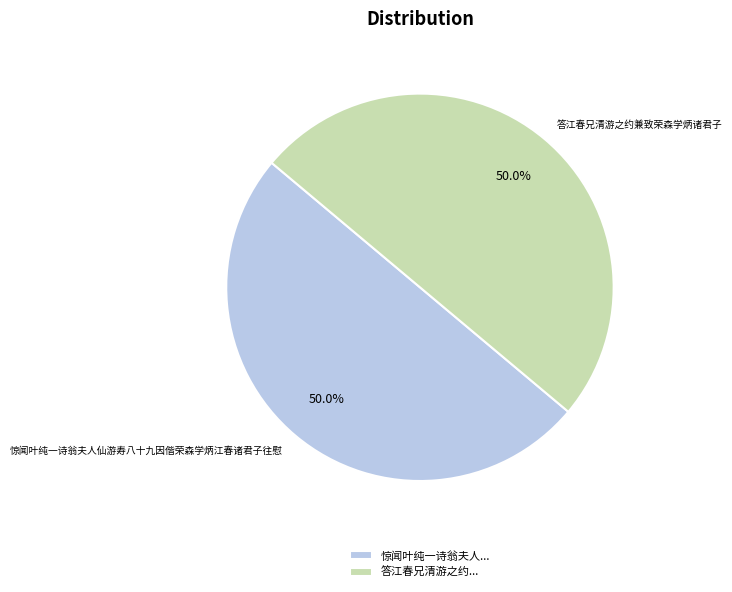

True or false: 惊闻叶纯一诗翁夫人仙游寿八十九因偕荣森学炳江春诸君子往慰 accounts for 38% of the total.

False